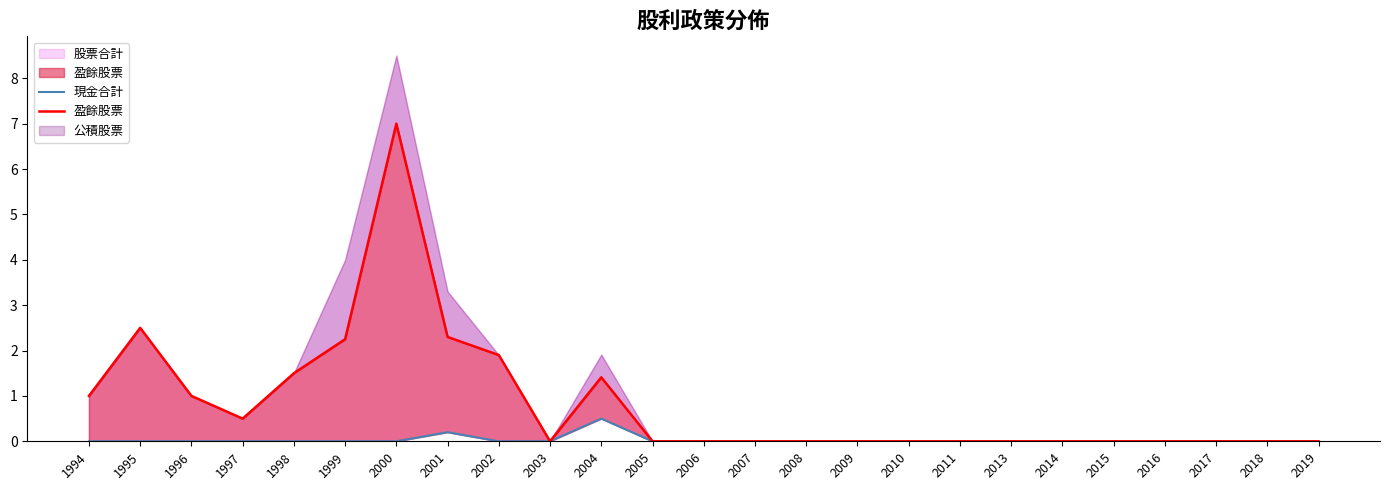

True or false: 盈餘股票 and 現金合計 intersect in this chart.

False